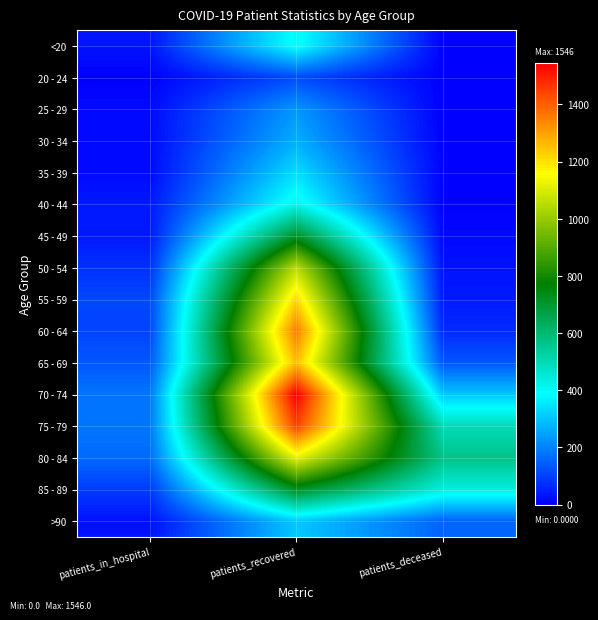

Rank the series at patients_deceased from lowest to highest value.

20 - 24, 25 - 29, <20, 30 - 34, 40 - 44, 35 - 39, 45 - 49, 50 - 54, 55 - 59, 60 - 64, 65 - 69, >90, 70 - 74, 85 - 89, 75 - 79, 80 - 84